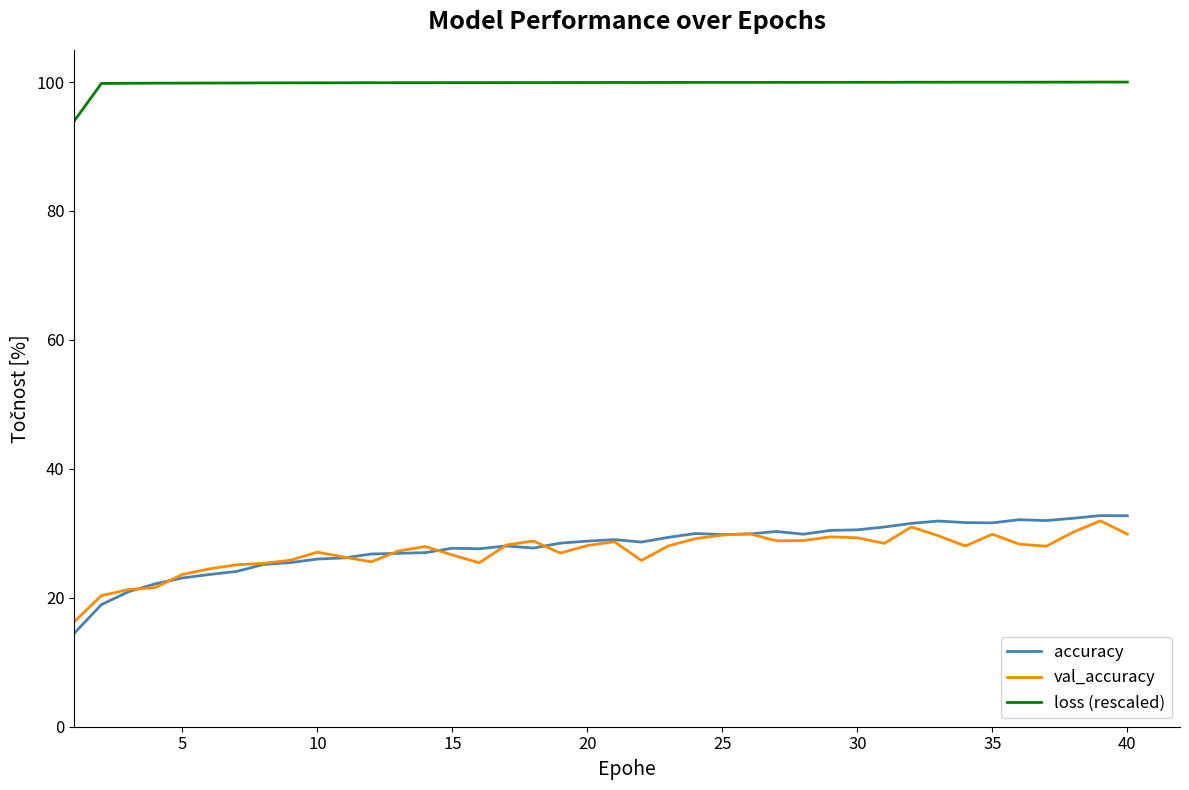

True or false: accuracy and loss (rescaled) intersect in this chart.

False